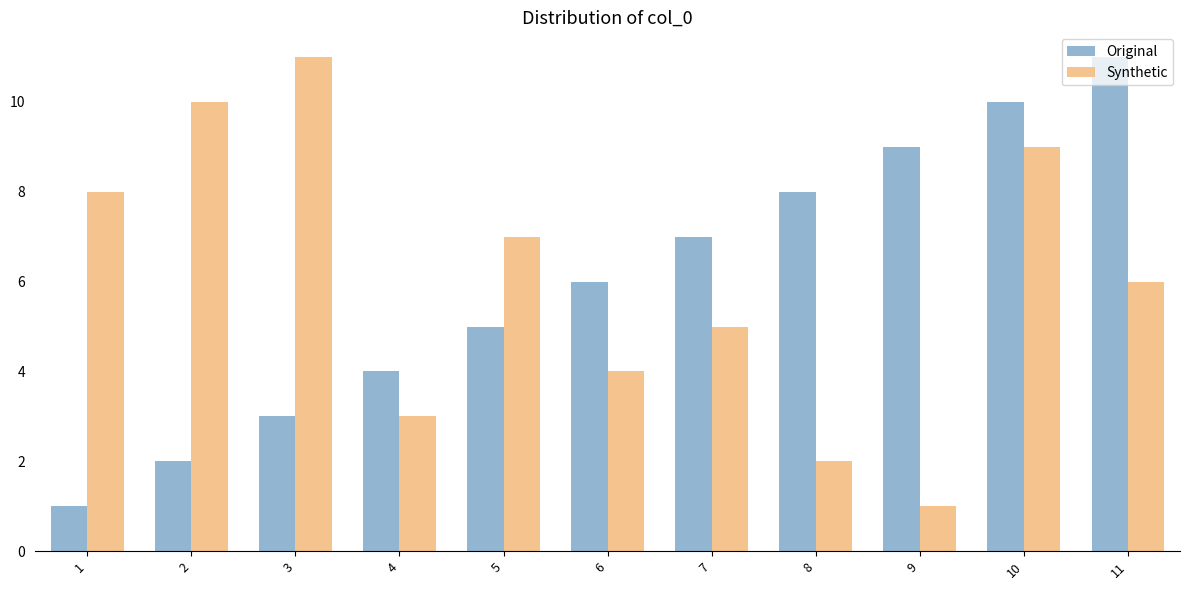

What is the difference between the maximum and minimum values in the Synthetic series?

10